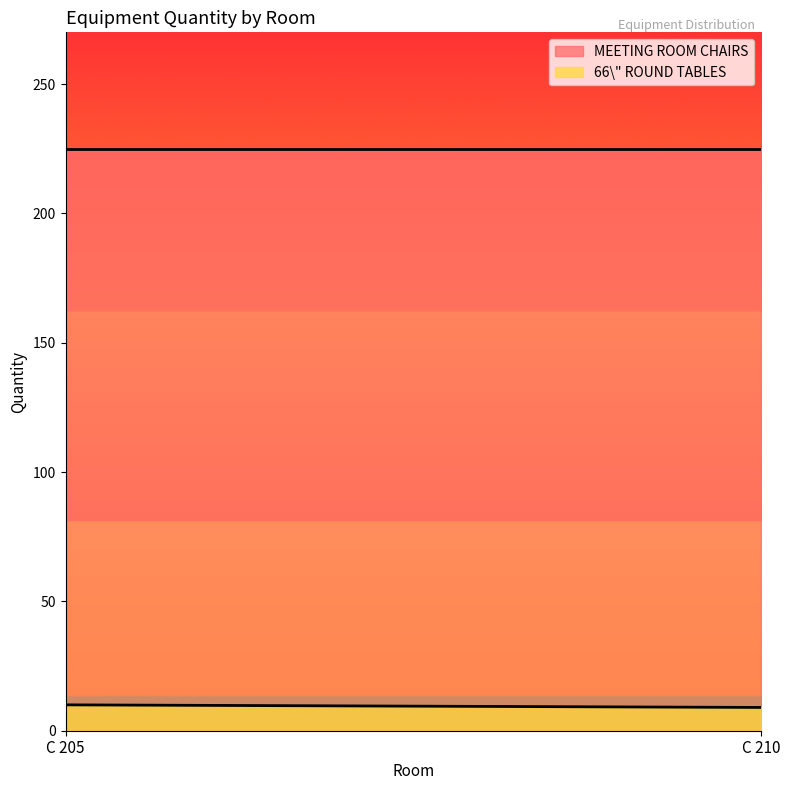

List the labels in order of 66\" ROUND TABLES value, smallest first.

C 210, C 205